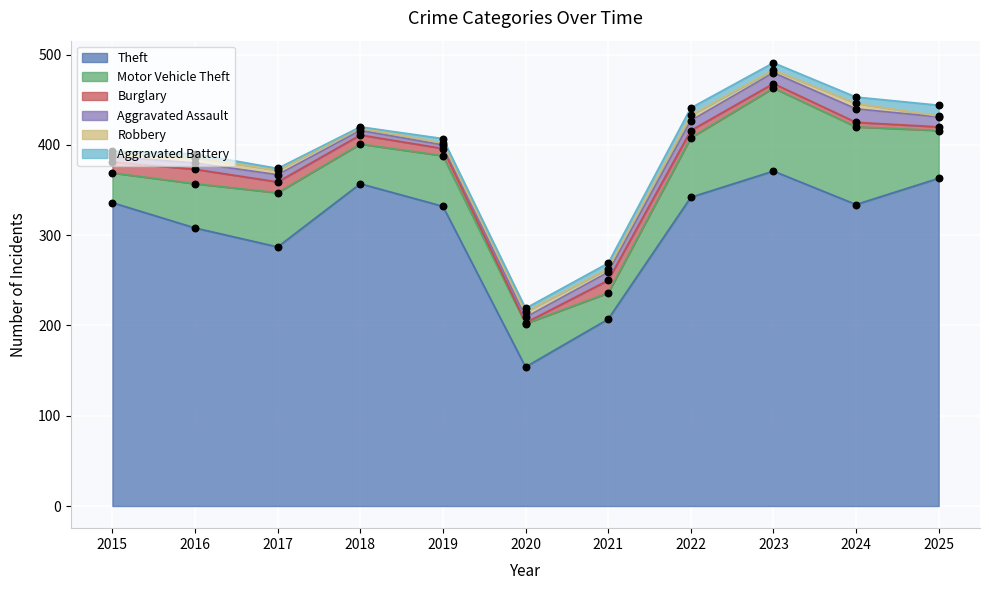

Is the value of Theft at 2017 greater than the value of Robbery at 2022?

Yes